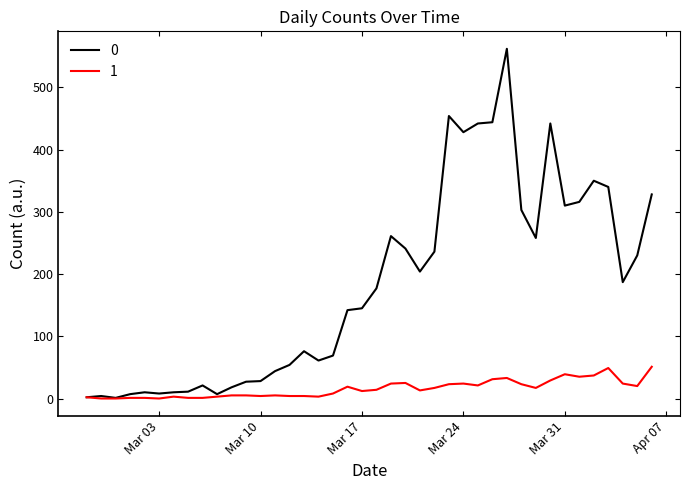

List the series in order of their peak value, lowest first.

1, 0